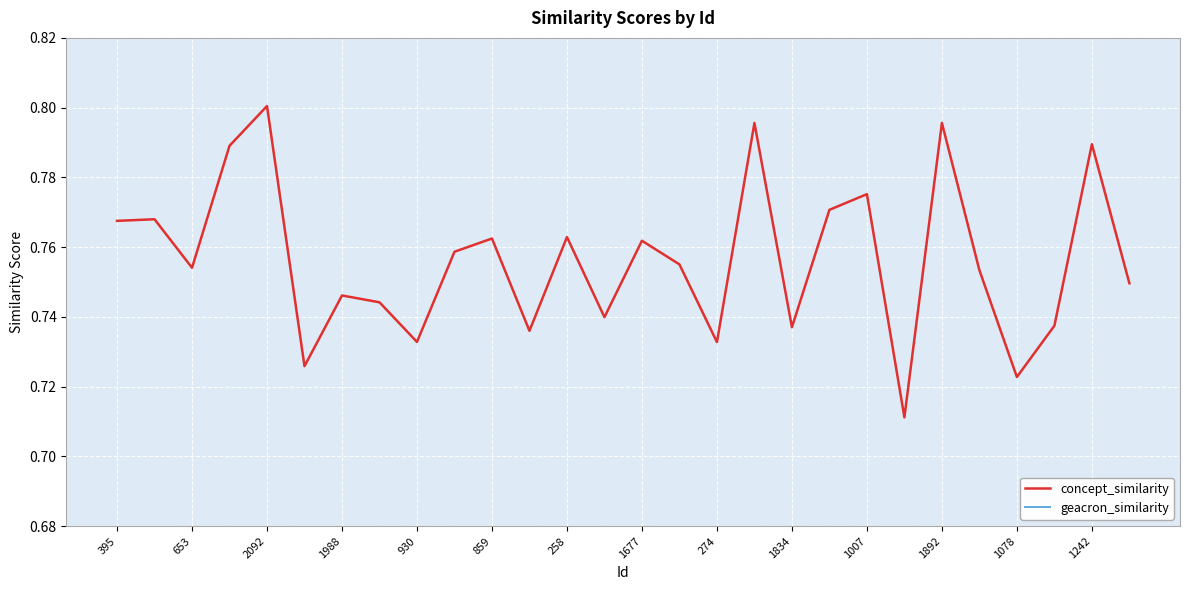

What are all the series names shown in the legend?

concept_similarity, geacron_similarity